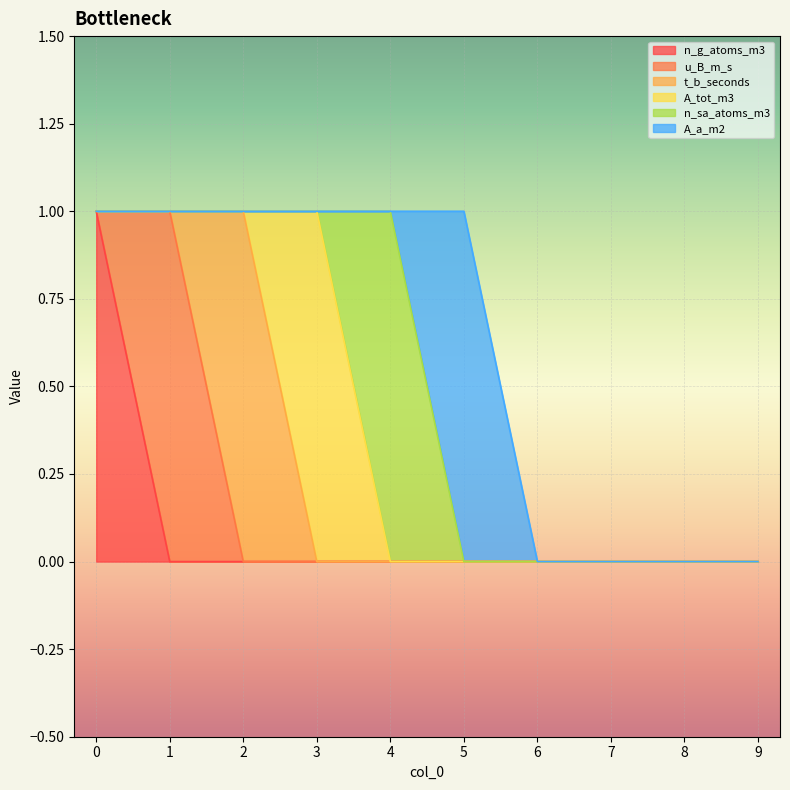

How many values in the A_tot_m3 series exceed 0?

1